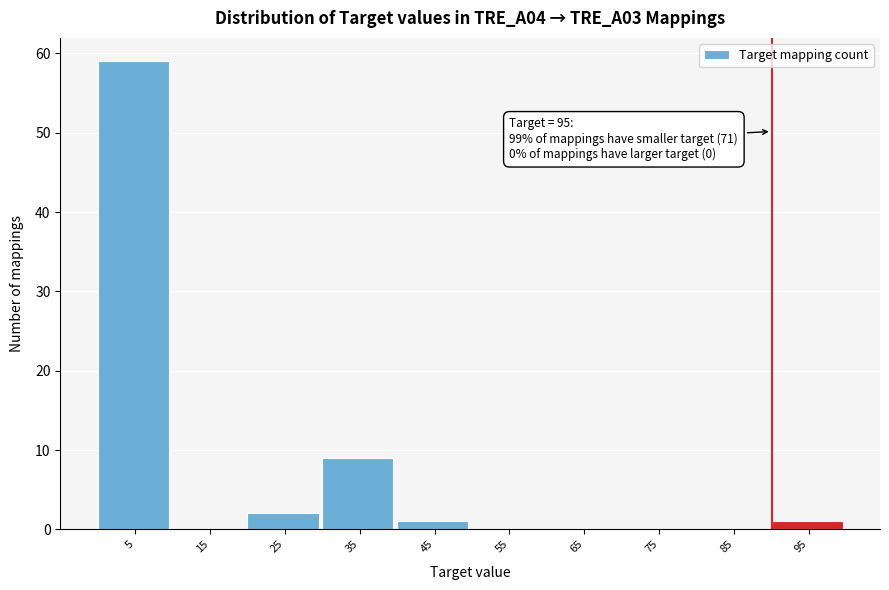

Reading left to right, list all the values displayed in this chart.

5=59	15=0	25=2	35=9	45=1	55=0	65=0	75=0	85=0	95=1